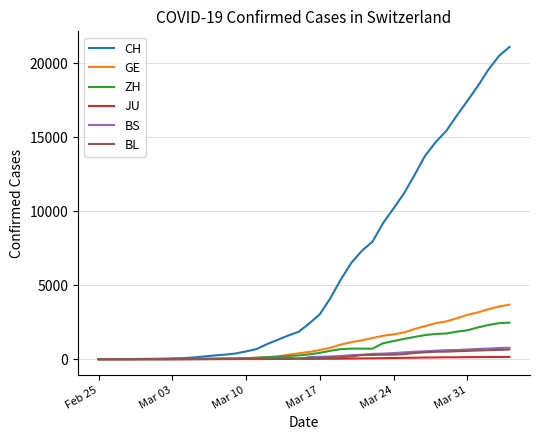

What is the greatest value displayed?

21088